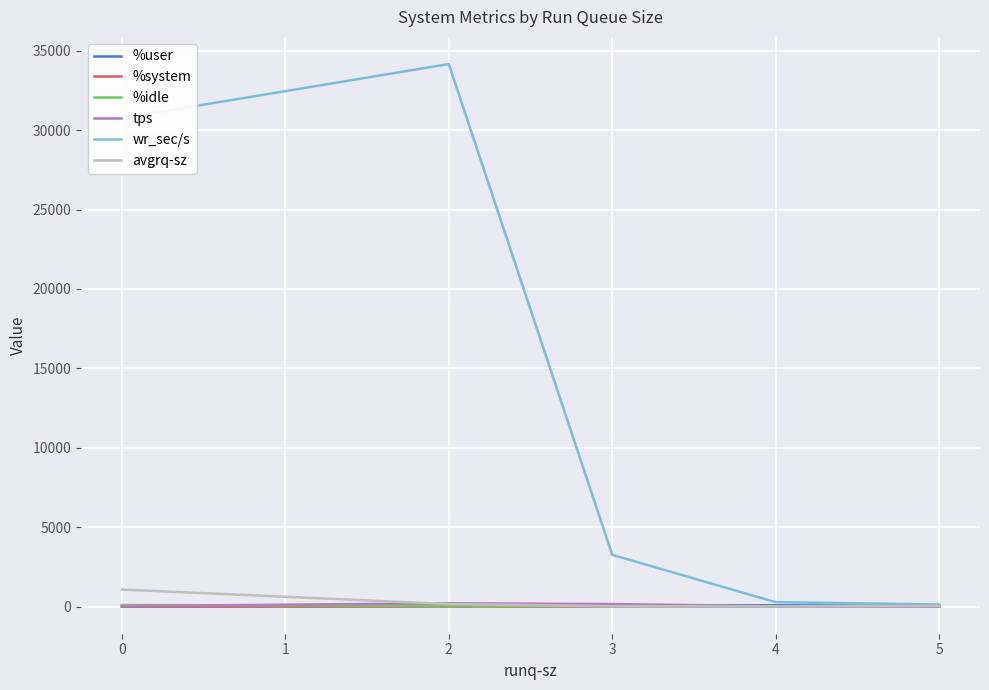

Which series has the largest total across all categories?

wr_sec/s